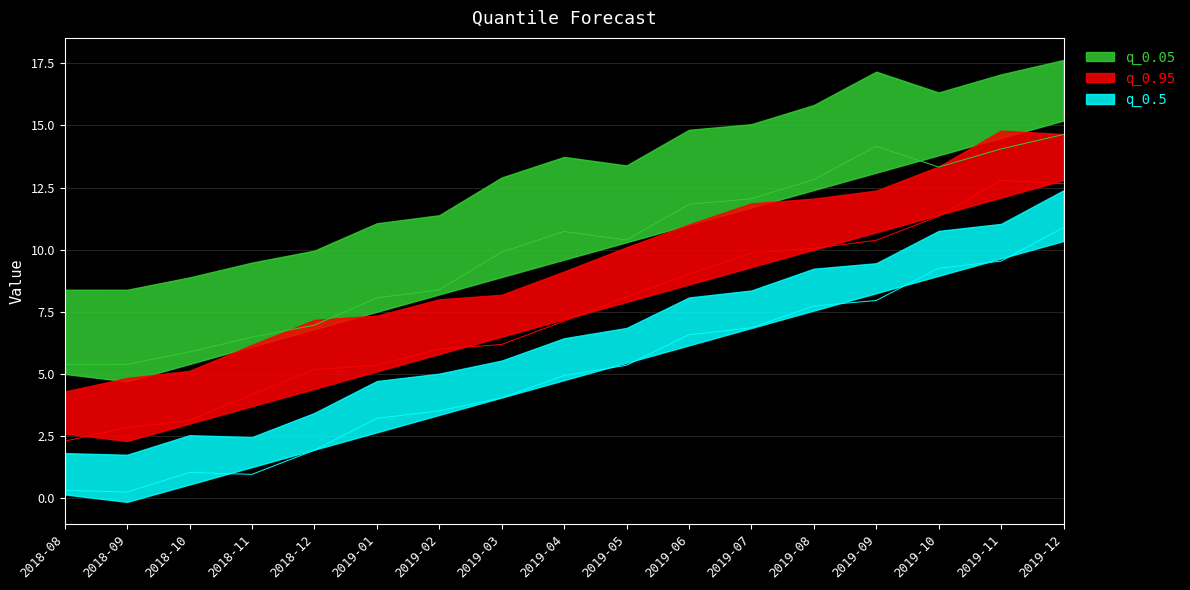

True or false: q_0.05 and q_0.95 cross at least once.

False